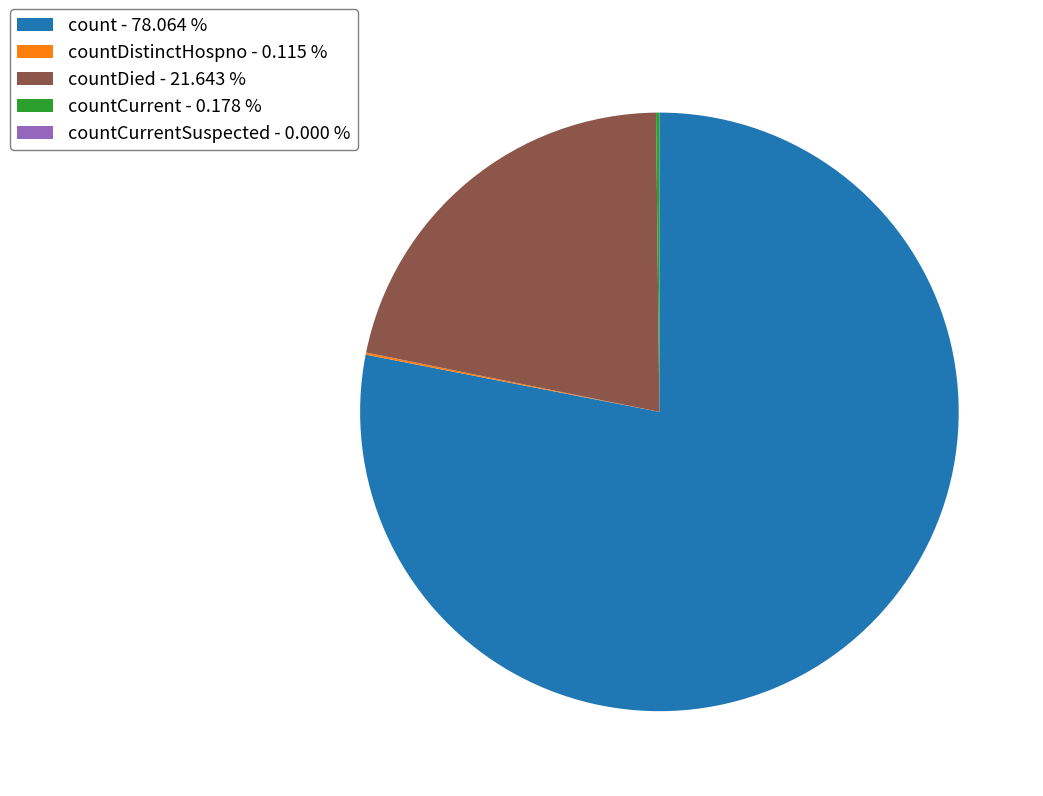

Is there any slice that represents more than half of the pie?

Yes